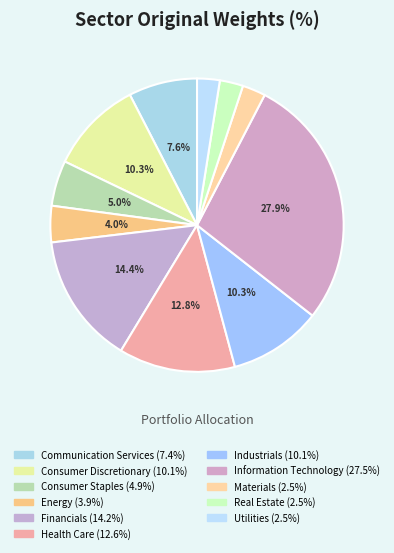

Which has a higher value, Energy or Materials?

Energy